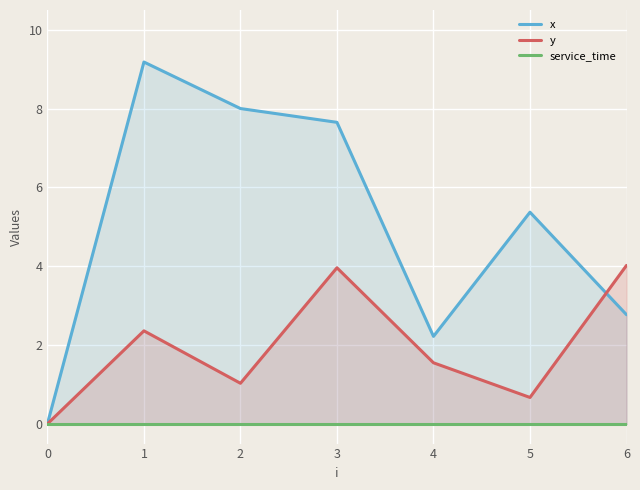

Which series ends up on top after the final intersection of y and x?

y